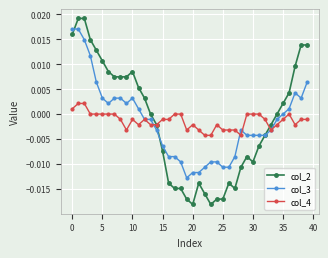

List the series in order of their peak value, lowest first.

col_4, col_3, col_2